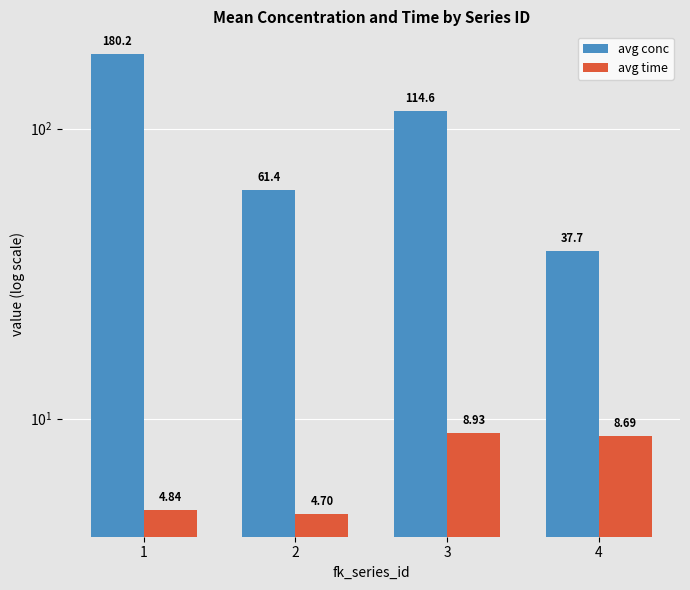

Reading left to right, list all the values displayed in this chart.

avg conc: 180.2	61.4	114.6	37.7
avg time: 4.8	4.7	8.9	8.7